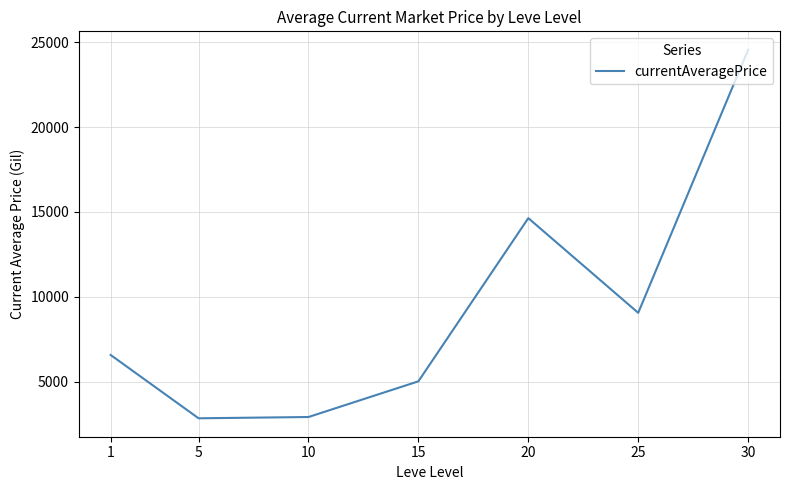

Does the chart display data point markers on the line(s)?

No